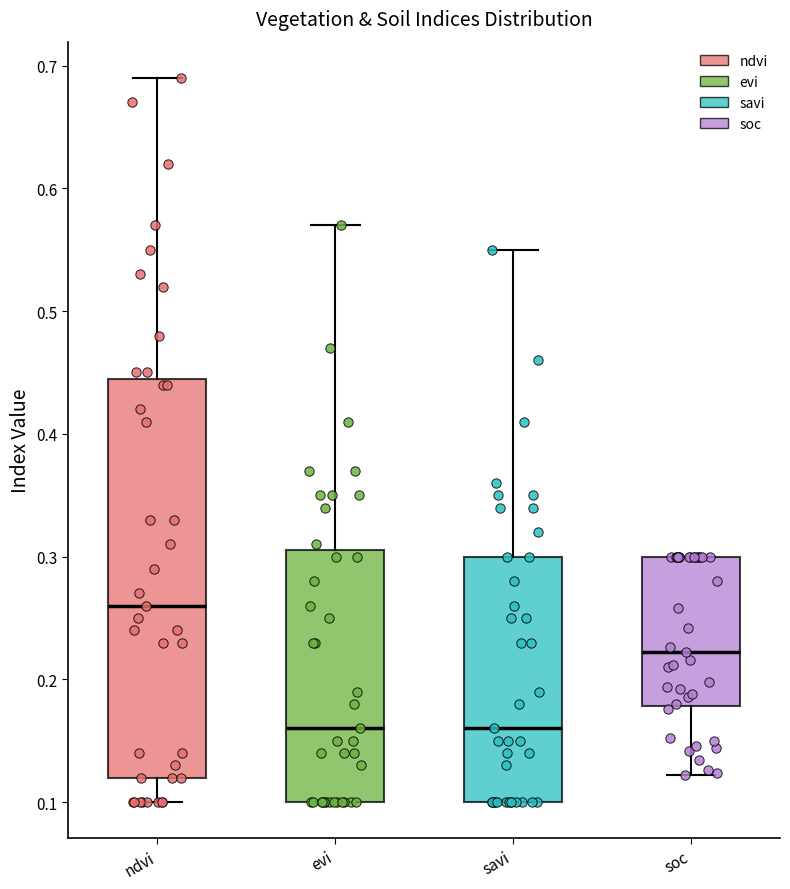

Which box has the highest median line?

ndvi